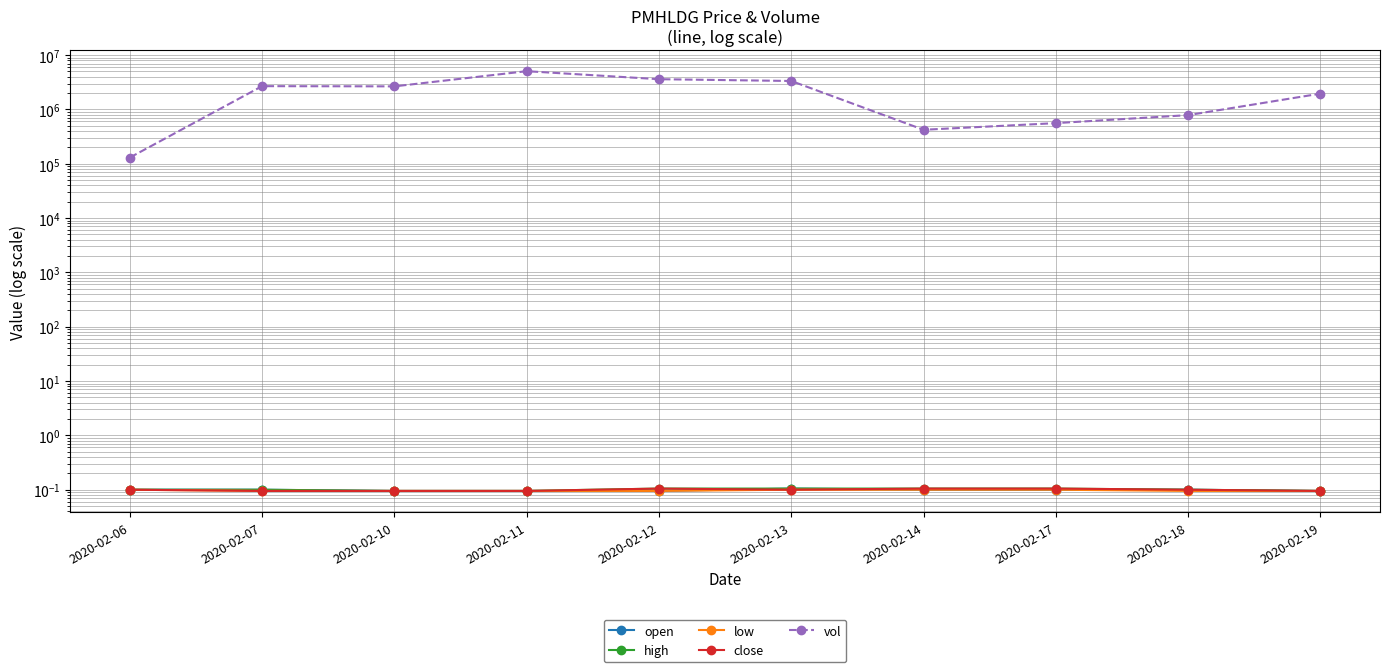

Count the close values in the range 0 to 1.

10